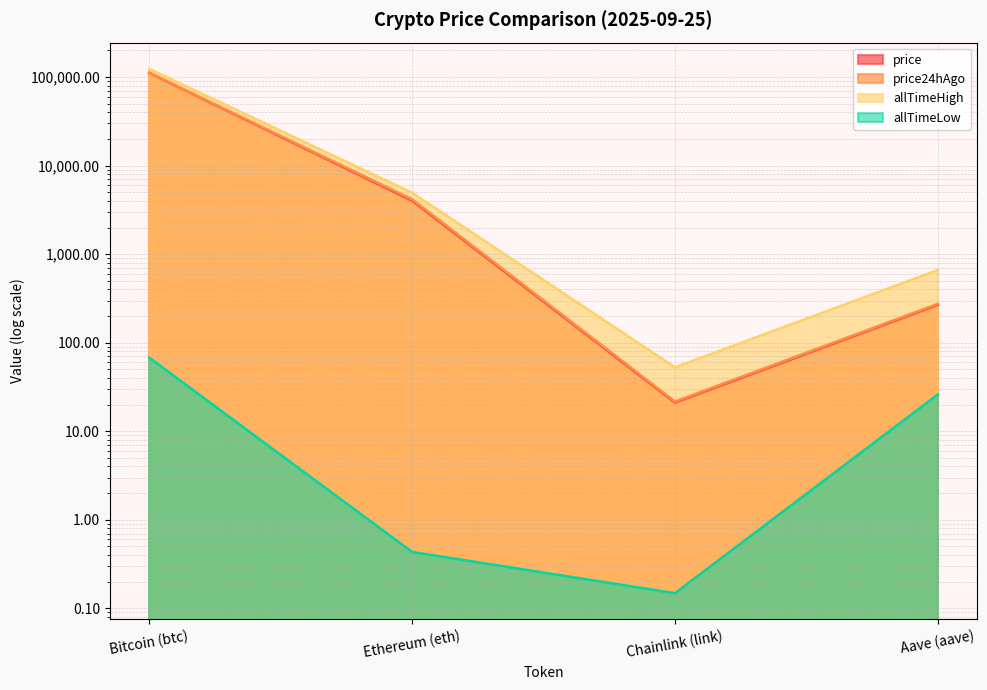

How many lines are shown in the chart?

4